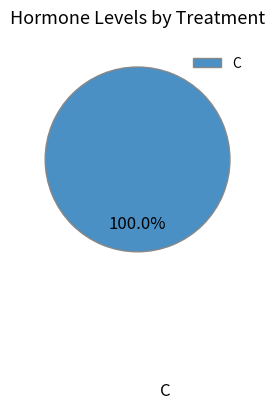

Rank the categories by value from highest to lowest.

C